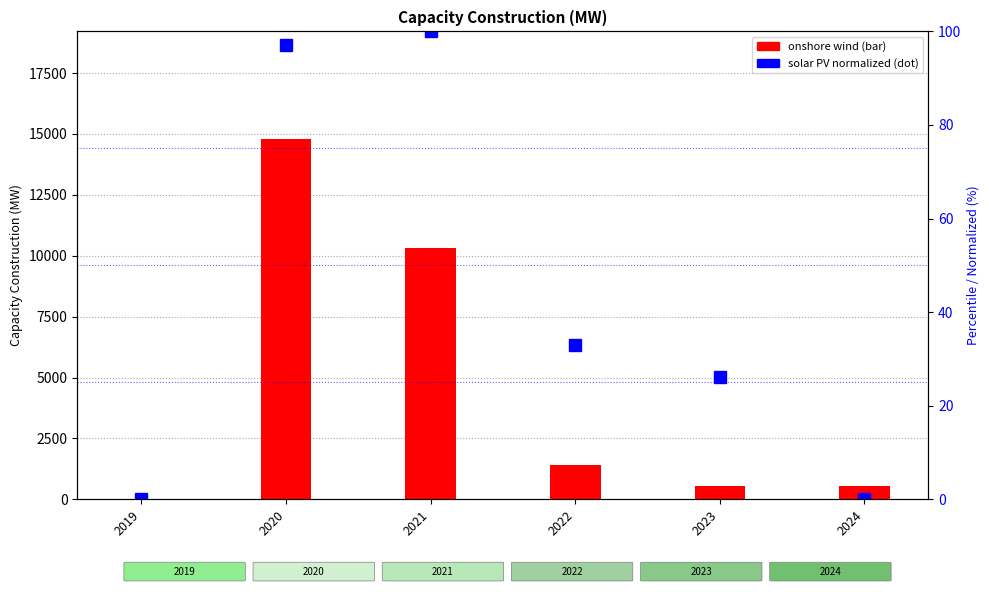

List the series in order of their peak value, lowest first.

solar PV (normalized %), onshore wind (MW)